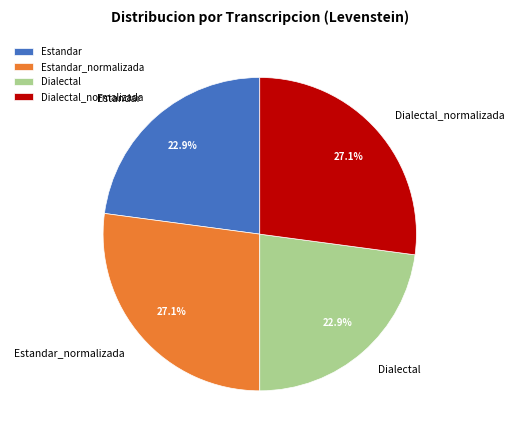

Between Estandar_normalizada and Dialectal, which is larger?

Estandar_normalizada